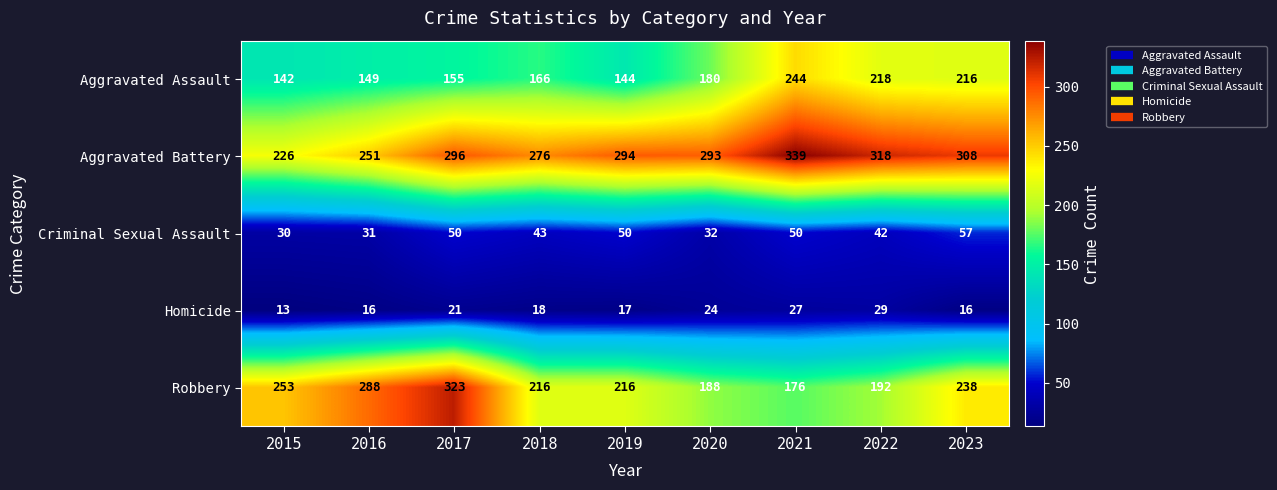

What is the spread (max minus min) of values at 2017?

302